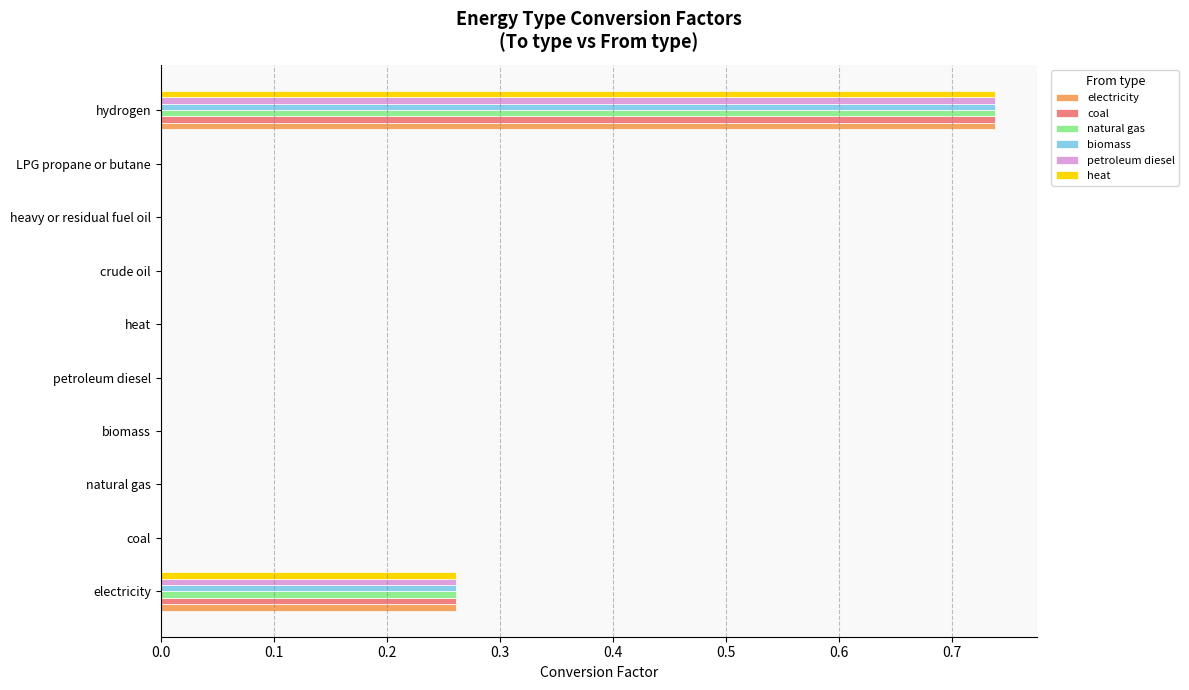

Count the number of categories in the chart.

10